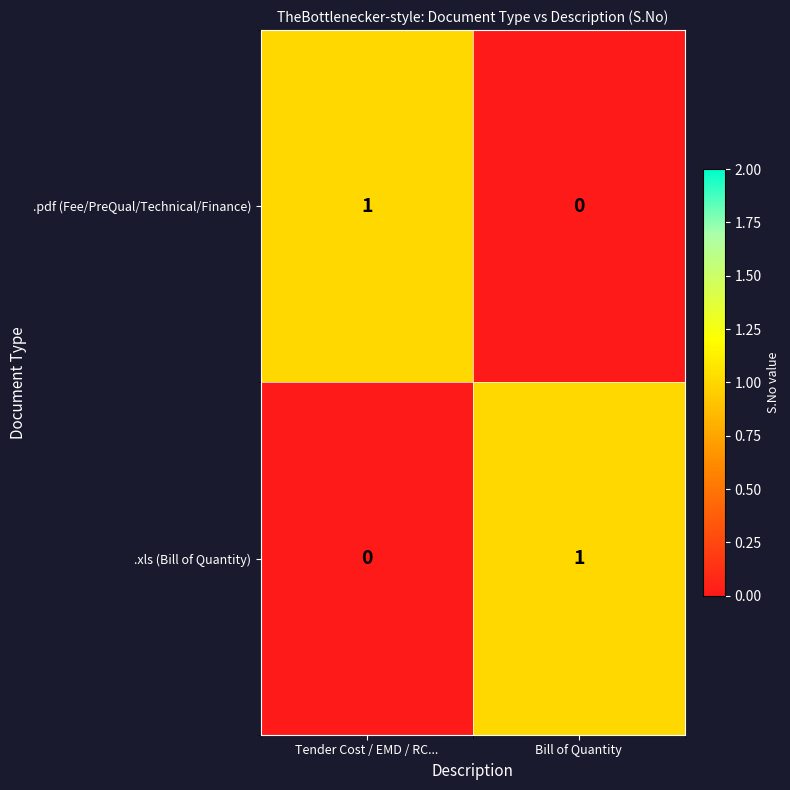

At which label does .pdf (Fee/PreQual/Technical/Finance) reach its minimum?

Bill of Quantity